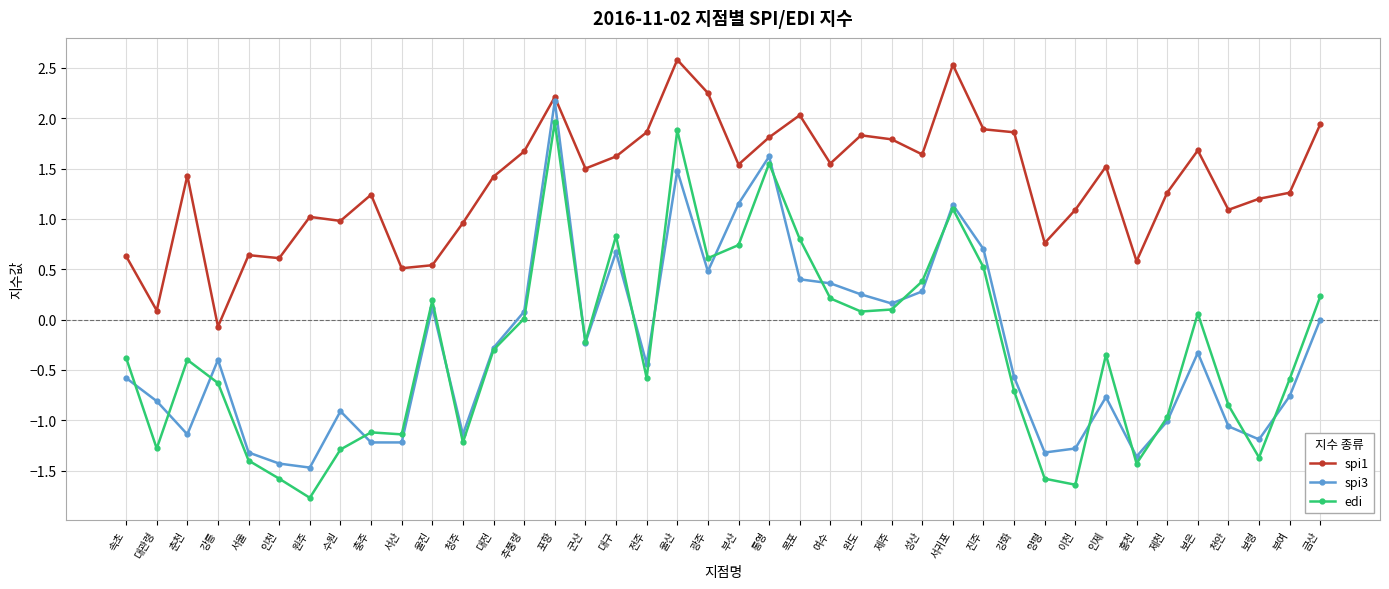

What is the sum of all spi3 values?

-11.2